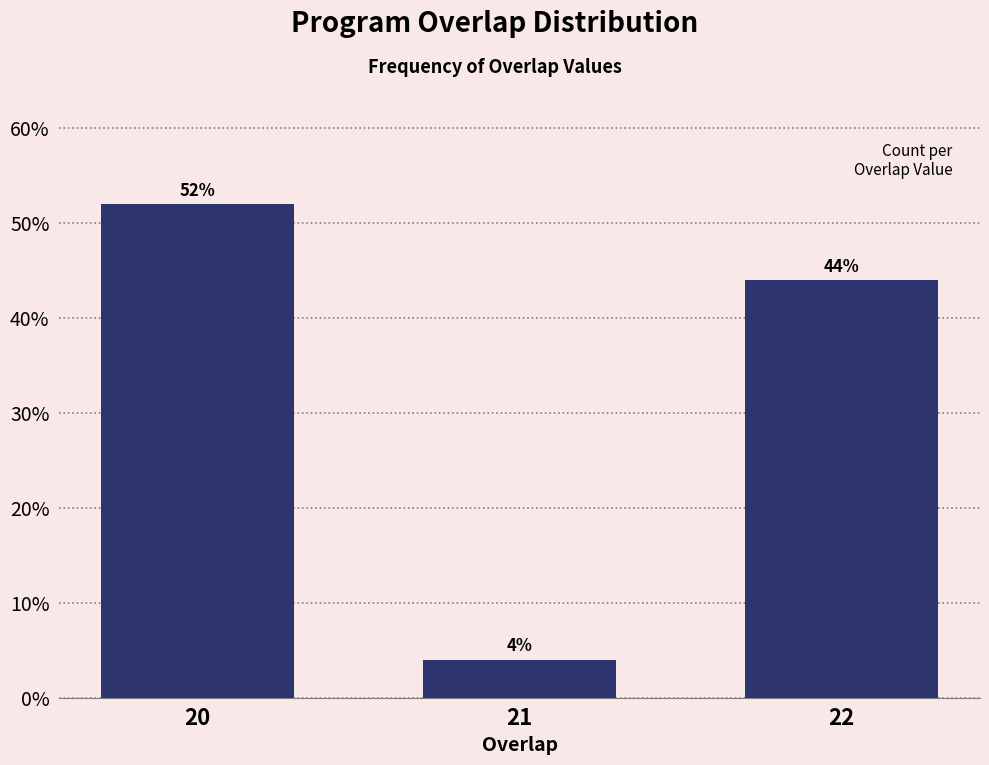

Reading left to right, extract all data points from this chart.

52	4	44